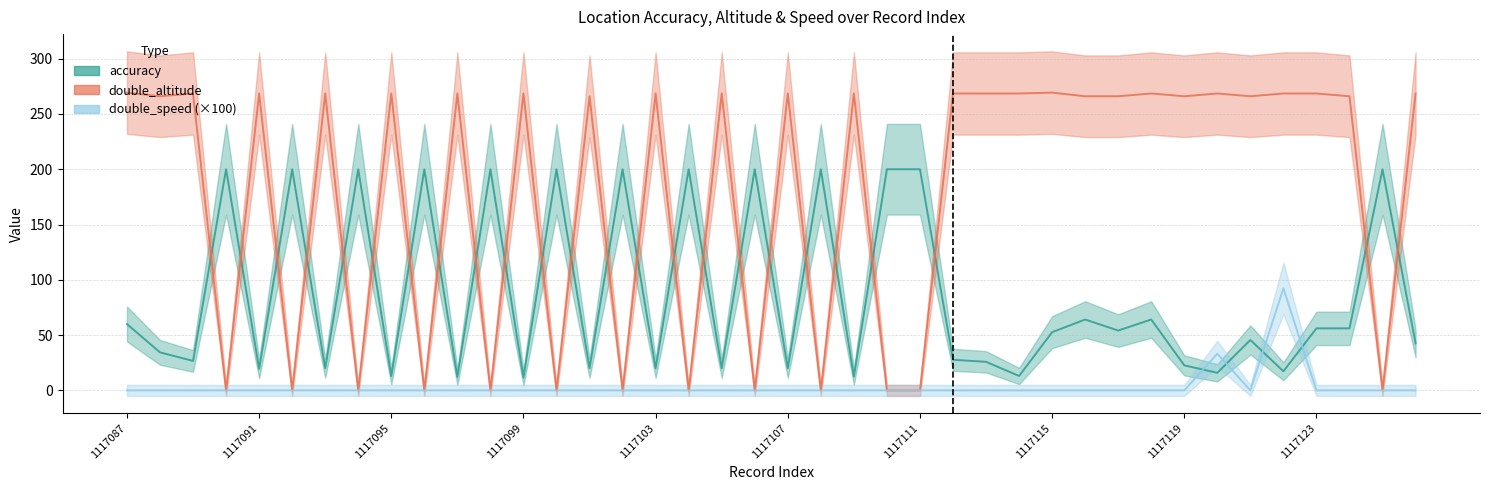

Is the value of double_altitude at 1117117 greater than the value of double_speed at 1117107?

Yes